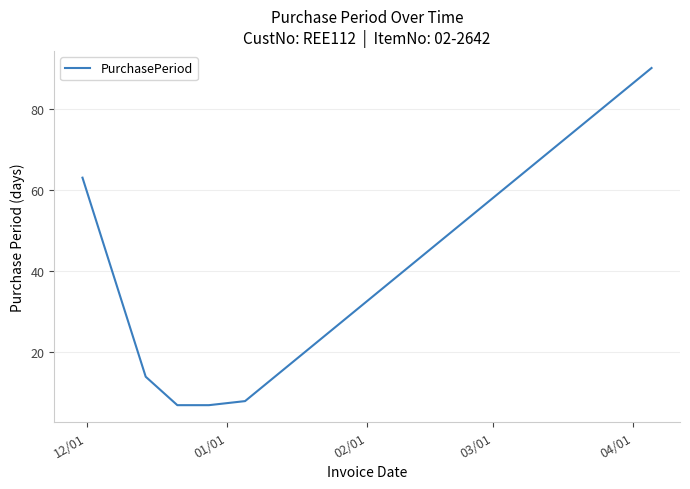

What is the difference between the second highest and minimum values?

56